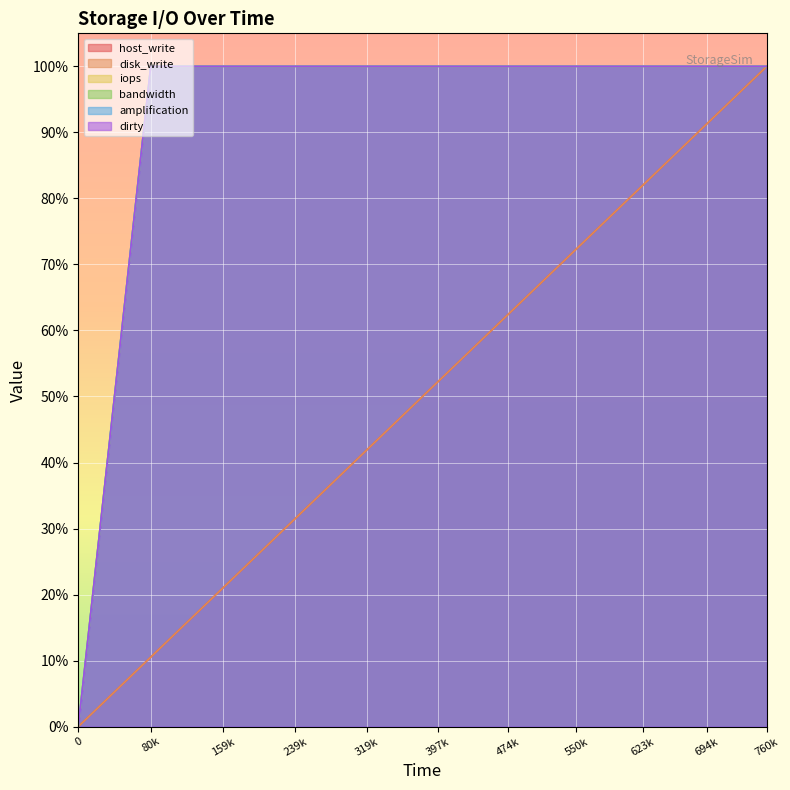

List the labels in order of iops value, smallest first.

0, 80k, 159k, 239k, 319k, 397k, 474k, 550k, 623k, 694k, 760k